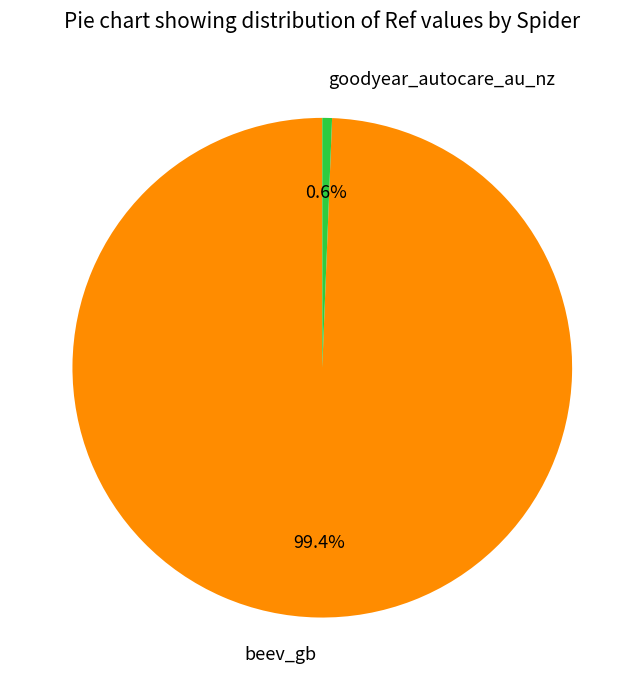

Rank the categories by value from highest to lowest.

beev_gb, goodyear_autocare_au_nz